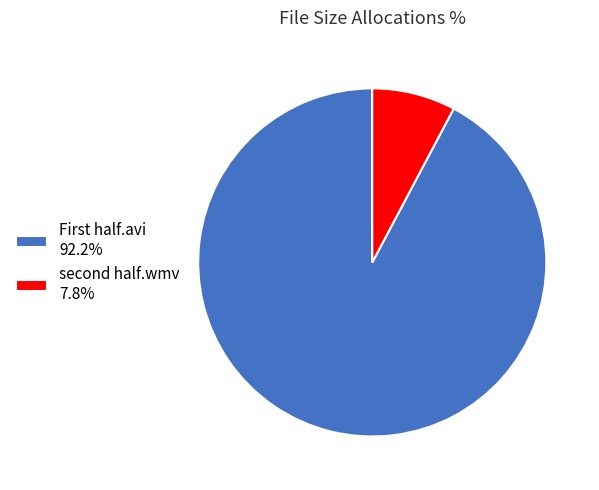

How many segments does this pie chart have?

2